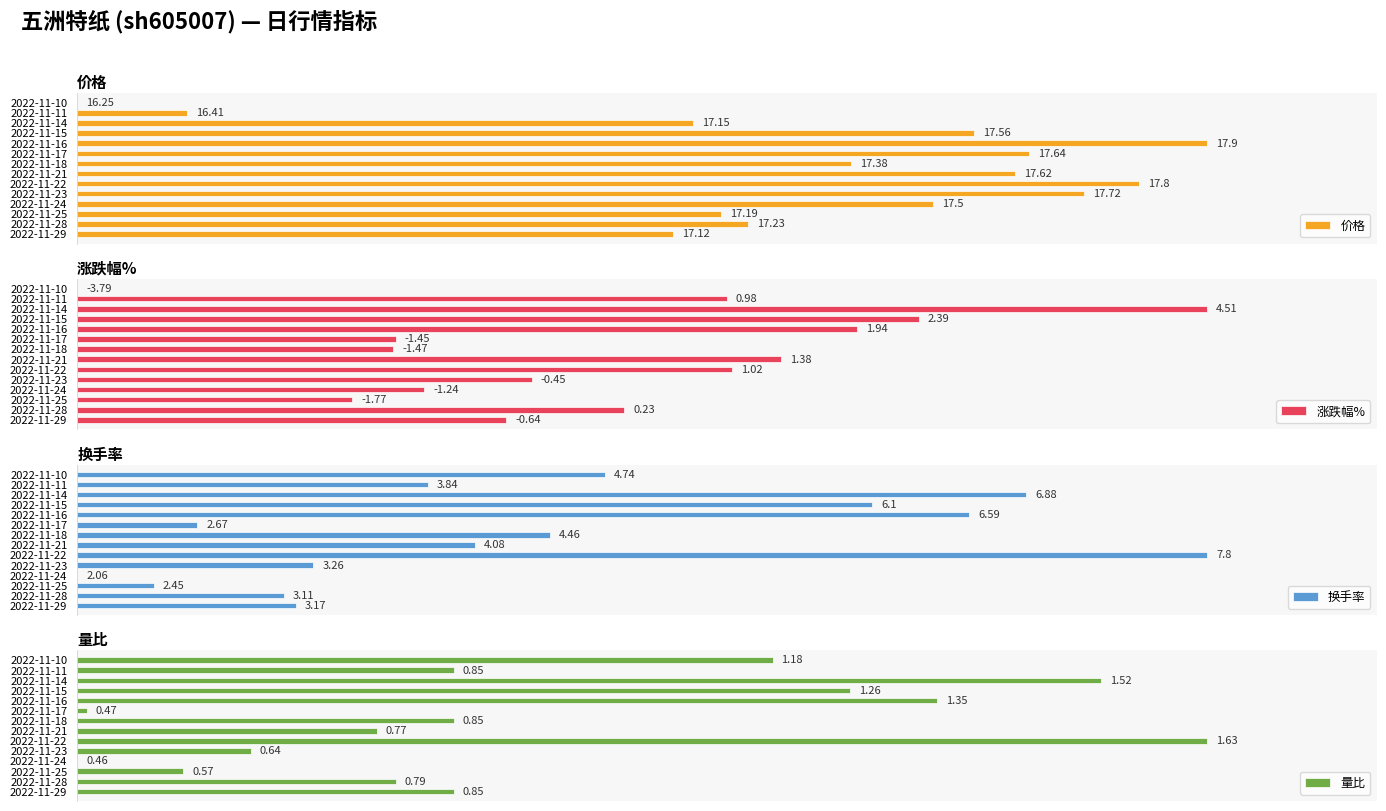

How many series are shown in this chart?

4